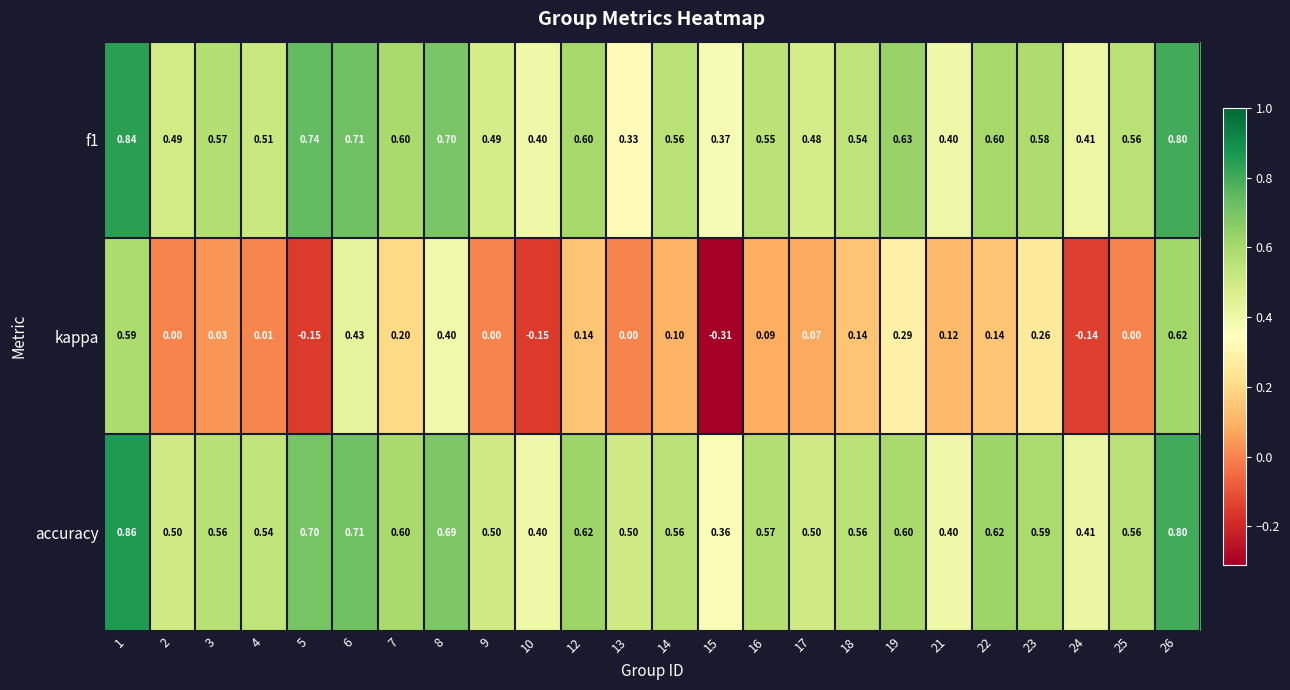

Which series has the largest range (max minus min)?

kappa